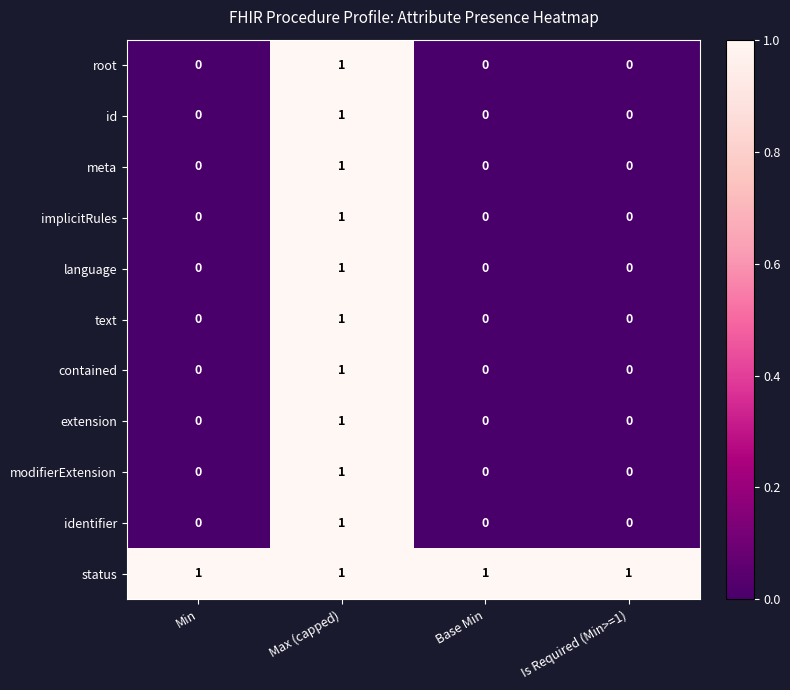

The contained series shows 1 at Max (capped). True or false?

True